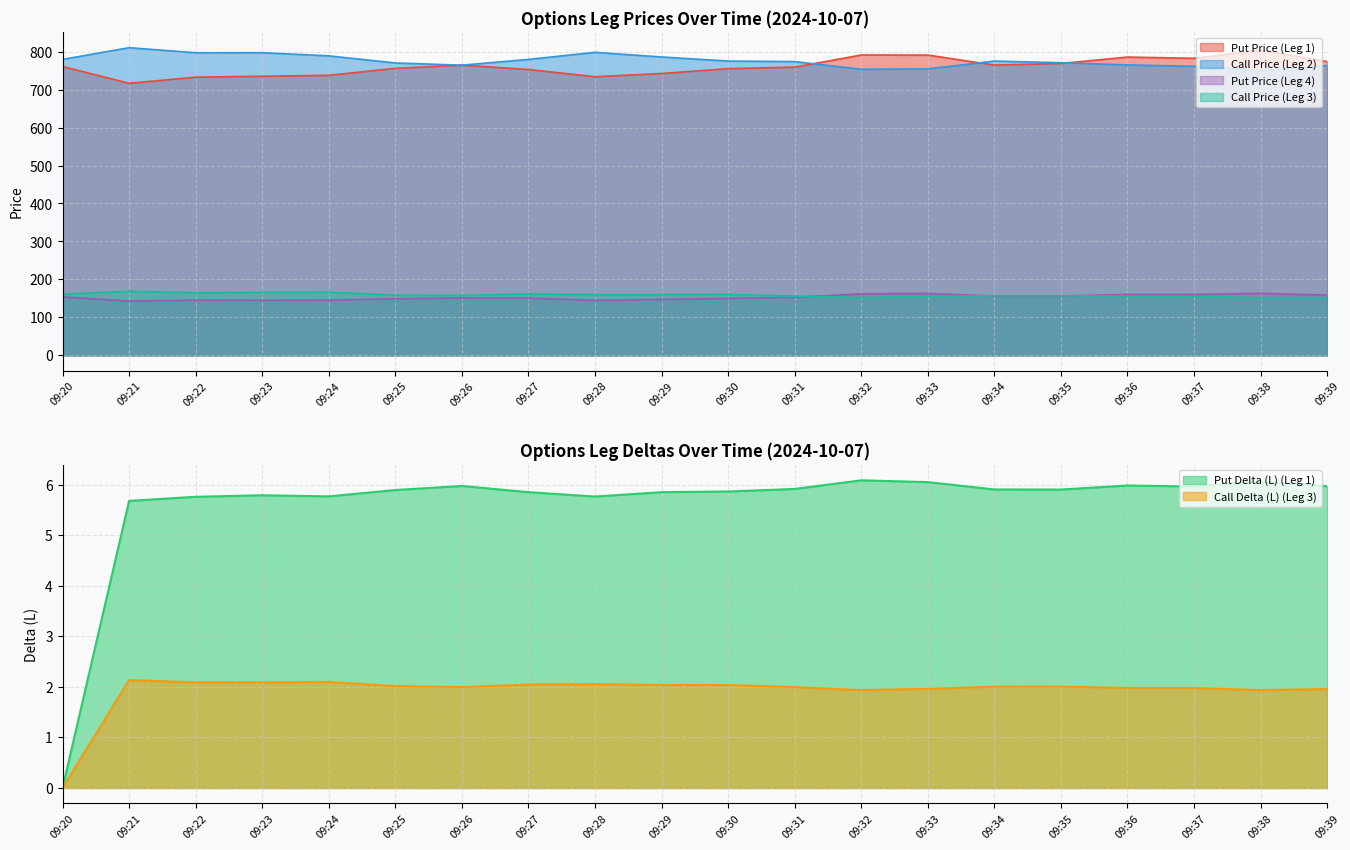

Reading left to right, what are all the values shown in this chart?

Put Delta (L) (Leg 1): 09:20=0.0	09:21=5.7	09:22=5.8	09:23=5.8	09:24=5.8	09:25=5.9	09:26=6.0	09:27=5.8	09:28=5.8	09:29=5.8	09:30=5.9	09:31=5.9	09:32=6.1	09:33=6.0	09:34=5.9	09:35=5.9	09:36=6.0	09:37=6.0	09:38=6.1	09:39=6.0
Call Delta (L) (Leg 3): 09:20=0.0	09:21=2.1	09:22=2.1	09:23=2.1	09:24=2.1	09:25=2.0	09:26=2.0	09:27=2.0	09:28=2.1	09:29=2.0	09:30=2.0	09:31=2.0	09:32=1.9	09:33=2.0	09:34=2.0	09:35=2.0	09:36=2.0	09:37=2.0	09:38=1.9	09:39=2.0
Put Price (Leg 1): 09:20=760.7	09:21=716.5	09:22=732.6	09:23=735.0	09:24=737.5	09:25=755.9	09:26=764.2	09:27=752.9	09:28=733.7	09:29=742.2	09:30=755.0	09:31=759.0	09:32=791.0	09:33=790.8	09:34=764.5	09:35=768.6	09:36=785.5	09:37=782.2	09:38=803.7	09:39=773.6
Call Price (Leg 2): 09:20=779.4	09:21=810.2	09:22=796.9	09:23=797.0	09:24=788.8	09:25=770.0	09:26=764.2	09:27=779.4	09:28=798.0	09:29=785.8	09:30=775.0	09:31=773.6	09:32=753.4	09:33=754.4	09:34=775.0	09:35=770.6	09:36=764.9	09:37=761.2	09:38=750.0	09:39=763.0
Put Price (Leg 4): 09:20=154.1	09:21=142.9	09:22=145.5	09:23=145.0	09:24=145.6	09:25=149.1	09:26=151.4	09:27=150.8	09:28=145.0	09:29=147.3	09:30=150.0	09:31=152.8	09:32=162.1	09:33=163.1	09:34=156.2	09:35=156.2	09:36=160.5	09:37=160.5	09:38=163.6	09:39=158.8
Call Price (Leg 3): 09:20=161.0	09:21=168.8	09:22=165.0	09:23=165.8	09:24=166.7	09:25=158.4	09:26=157.9	09:27=161.8	09:28=160.1	09:29=160.1	09:30=160.6	09:31=156.1	09:32=152.7	09:33=155.3	09:34=157.1	09:35=157.1	09:36=155.9	09:37=155.1	09:38=152.2	09:39=152.2